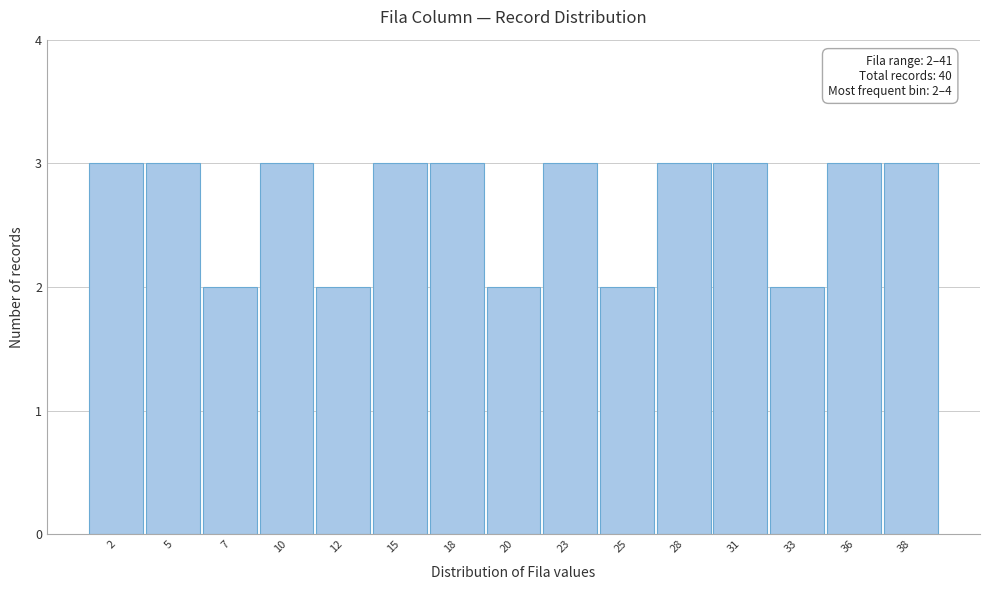

Reading left to right, extract all data points from this chart.

2=3	5=3	7=2	10=3	12=2	15=3	18=3	20=2	23=3	25=2	28=3	31=3	33=2	36=3	38=3